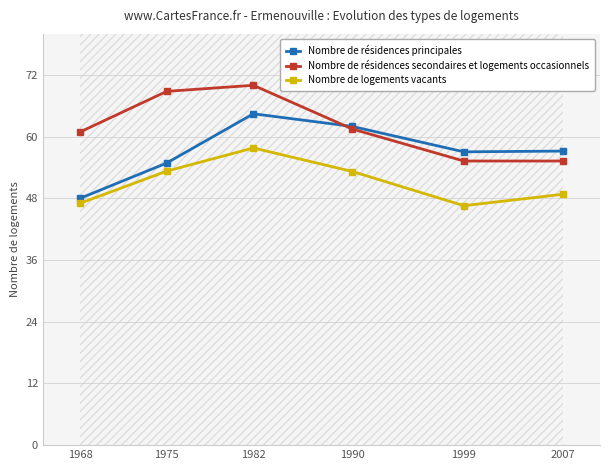

What is the sum of all Nombre de logements vacants values?

306.8